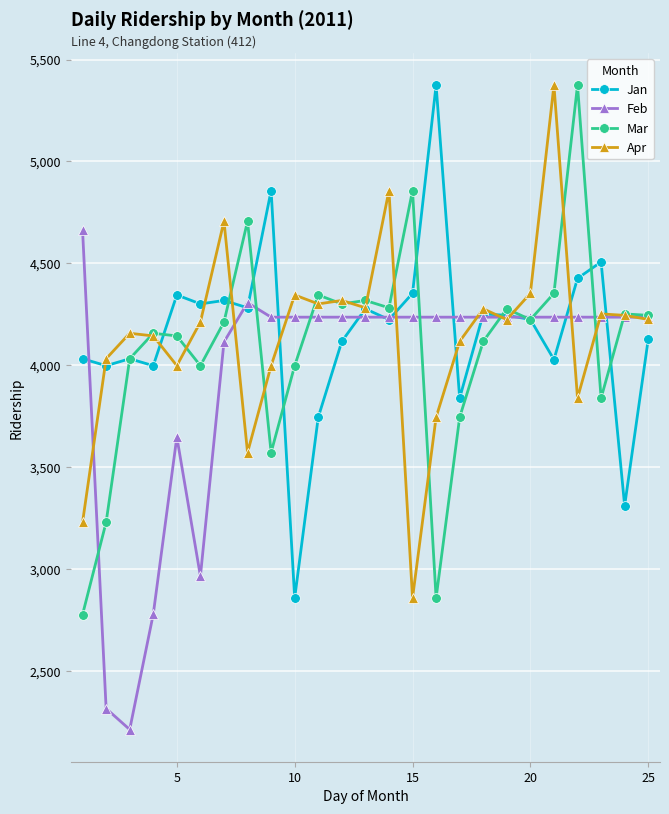

What is the value of the Mar point at the 21st from the left?

4353